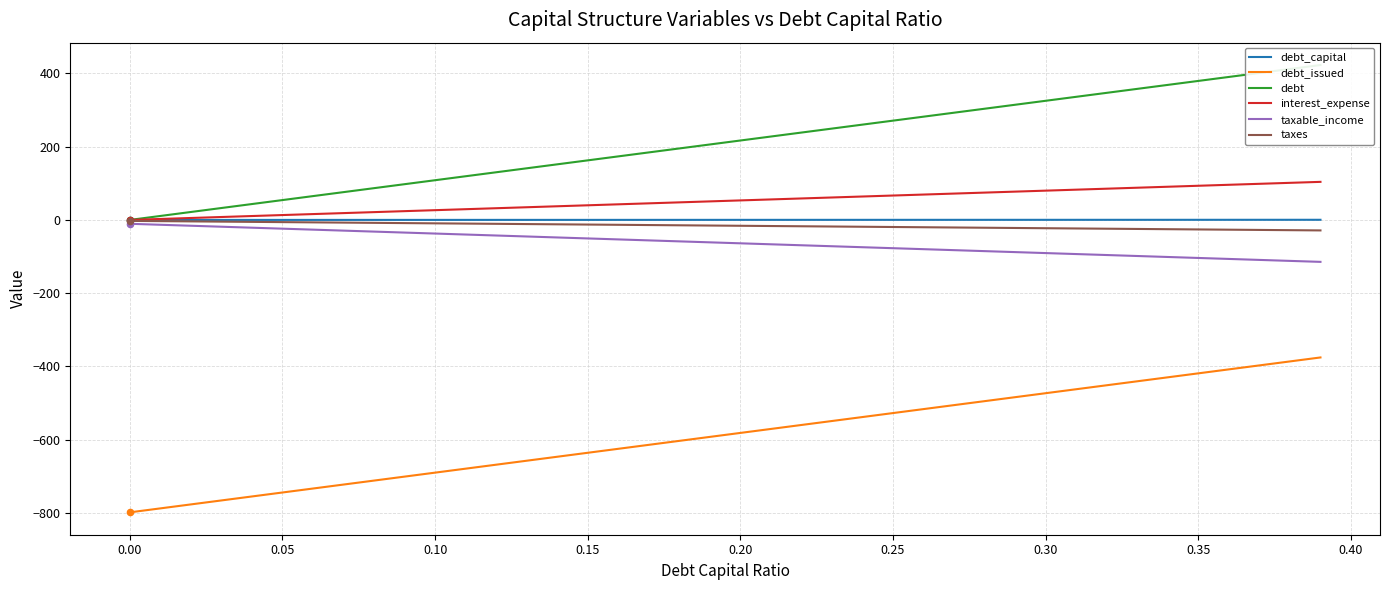

What is the highest value of the debt_issued series?

-375.4